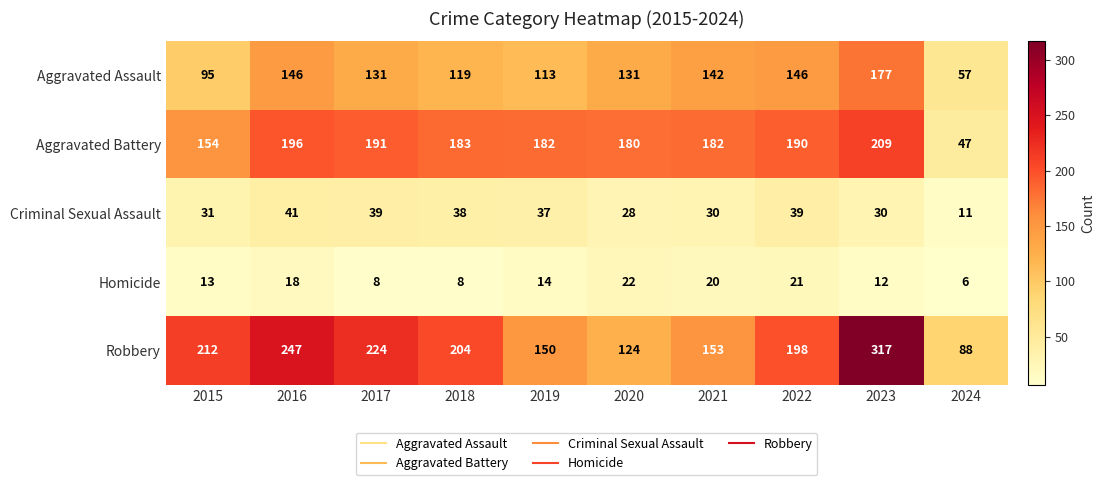

Rank the series by their maximum value, from highest to lowest.

Robbery, Aggravated Battery, Aggravated Assault, Criminal Sexual Assault, Homicide